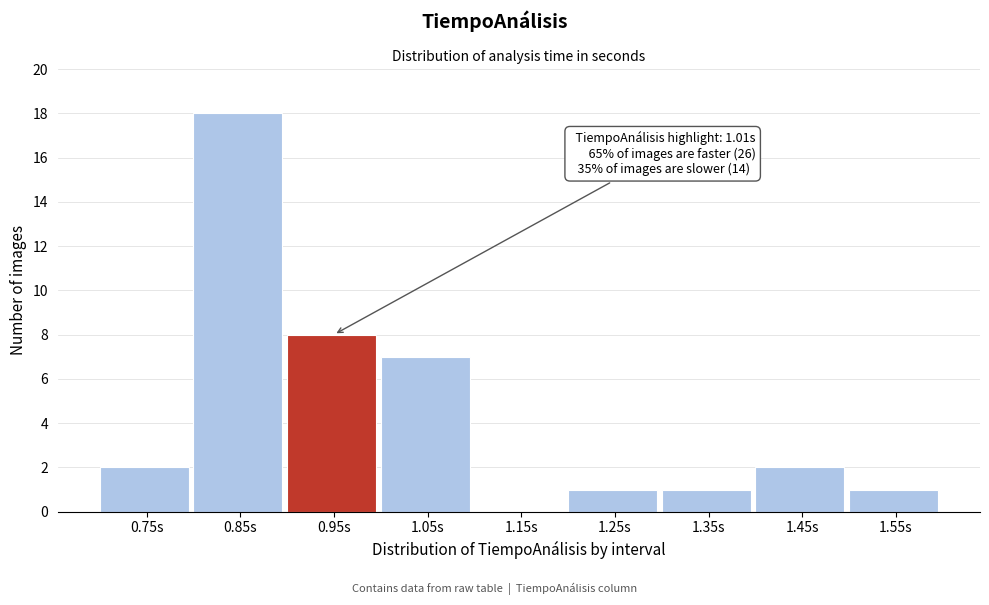

Reading left to right, extract all data points from this chart.

0.75s=2	0.85s=18	0.95s=8	1.05s=7	1.15s=0	1.25s=1	1.35s=1	1.45s=2	1.55s=1